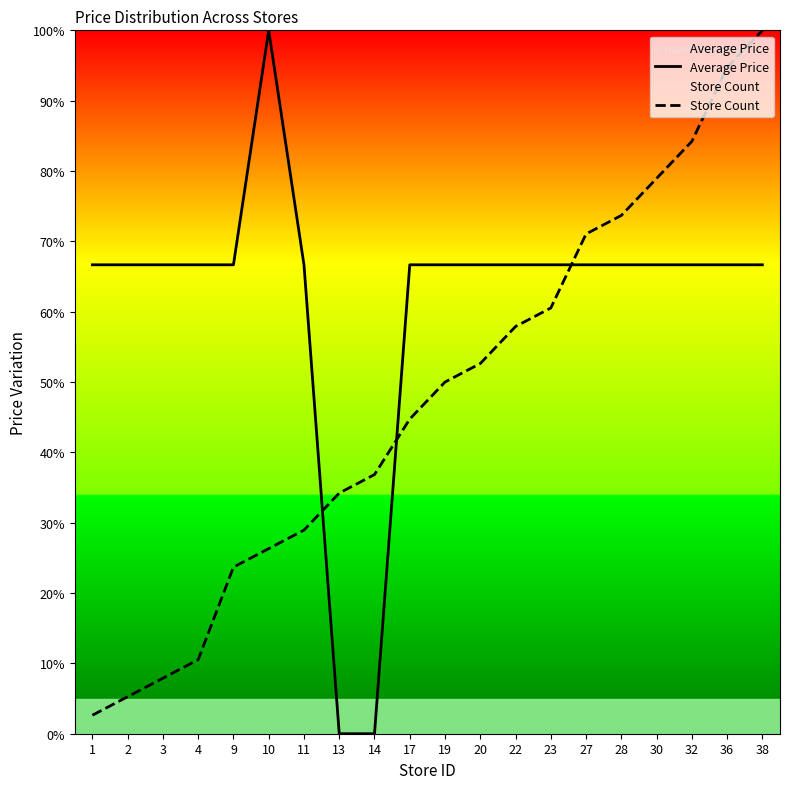

The value of Store Count at 9 is 38.6. True or false?

False